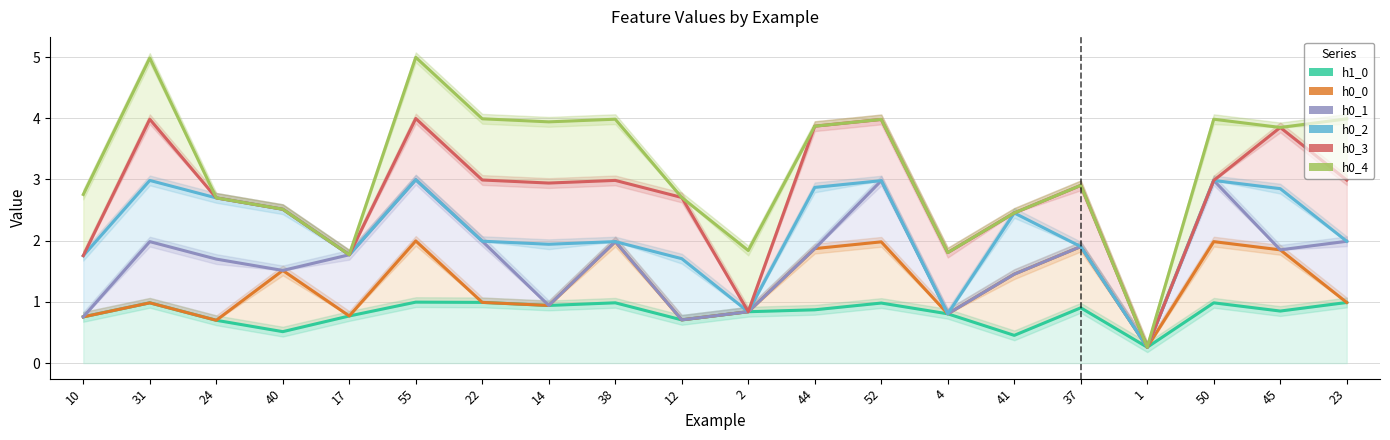

Reading left to right, list all the values displayed in this chart.

h1_0: 0.8	1.0	0.7	0.5	0.8	1.0	1.0	0.9	1.0	0.7	0.8	0.9	1.0	0.8	0.5	0.9	0.3	1.0	0.9	1.0
h0_0: 0.8	1.0	0.7	1.5	0.8	2.0	1.0	0.9	2.0	0.7	0.8	1.9	2.0	0.8	1.5	1.9	0.3	2.0	1.9	1.0
h0_1: 0.8	2.0	1.7	1.5	1.8	3.0	2.0	0.9	2.0	0.7	0.8	1.9	3.0	0.8	1.5	1.9	0.3	3.0	1.9	2.0
h0_2: 1.8	3.0	2.7	2.5	1.8	3.0	2.0	1.9	2.0	1.7	0.8	2.9	3.0	0.8	2.5	1.9	0.3	3.0	2.9	2.0
h0_3: 1.8	4.0	2.7	2.5	1.8	4.0	3.0	2.9	3.0	2.7	0.8	3.9	4.0	1.8	2.5	2.9	0.3	3.0	3.9	3.0
h0_4: 2.8	5.0	2.7	2.5	1.8	5.0	4.0	3.9	4.0	2.7	1.8	3.9	4.0	1.8	2.5	2.9	0.3	4.0	3.9	4.0